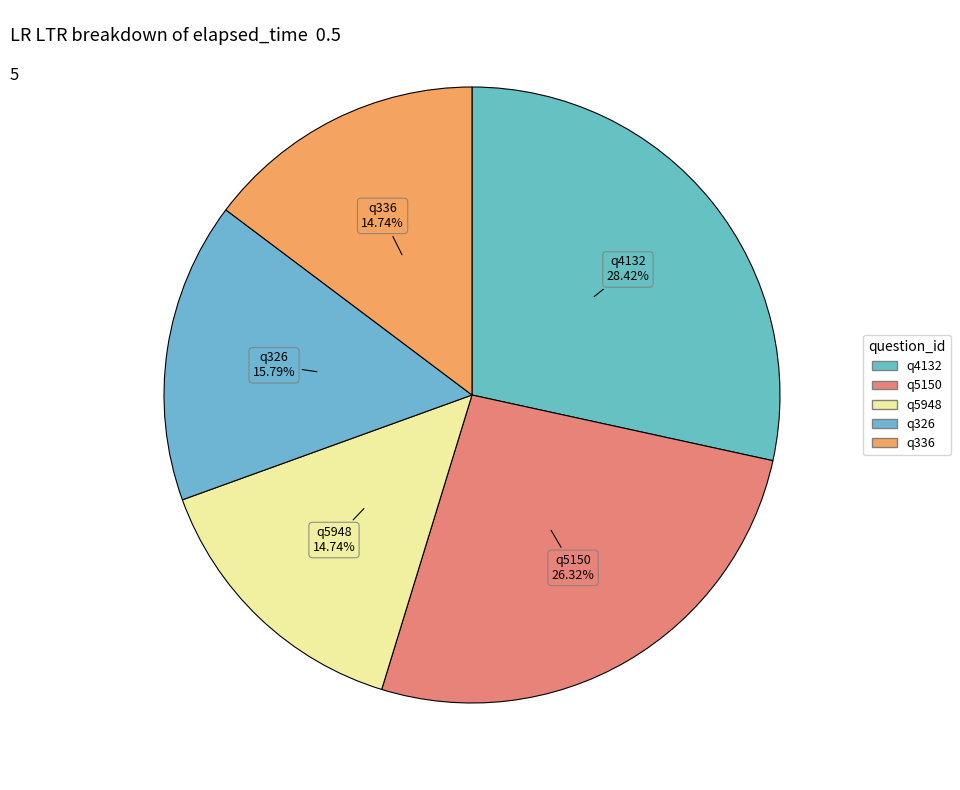

Which has a higher value, q5150 or q4132?

q4132